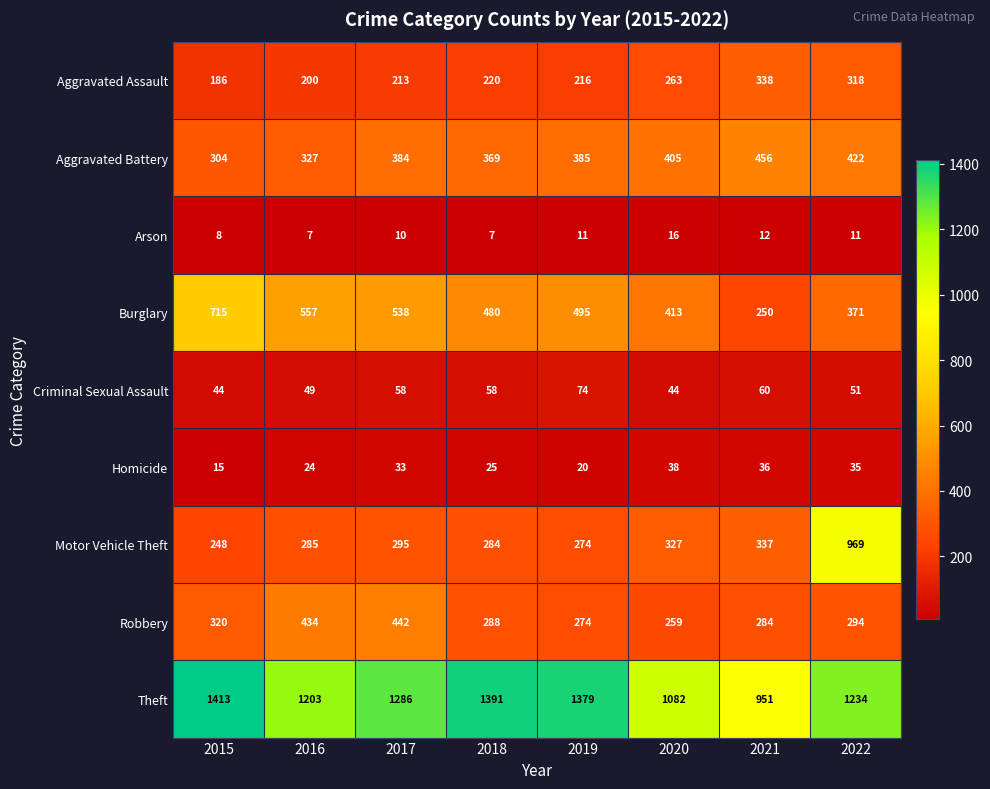

What is the difference between the maximum and minimum values in the Theft series?

462